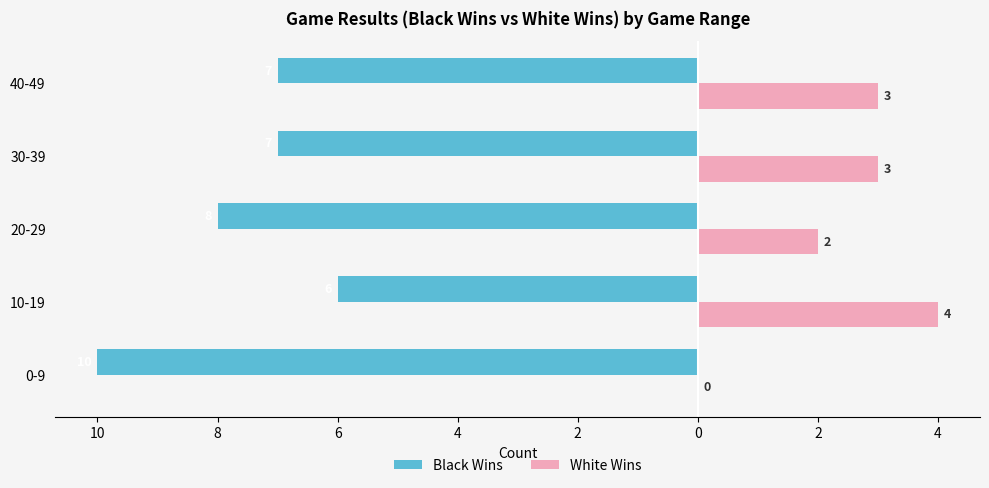

What are all the series names shown in the legend?

Black Wins, White Wins